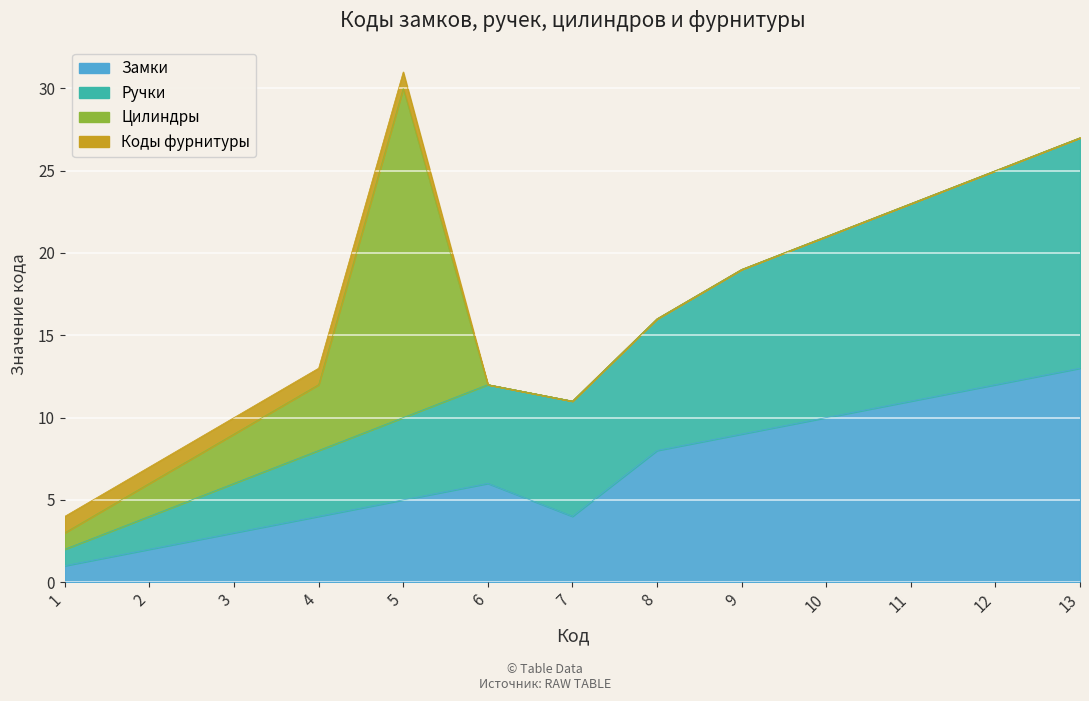

The Замки series shows 5 at 5. True or false?

True